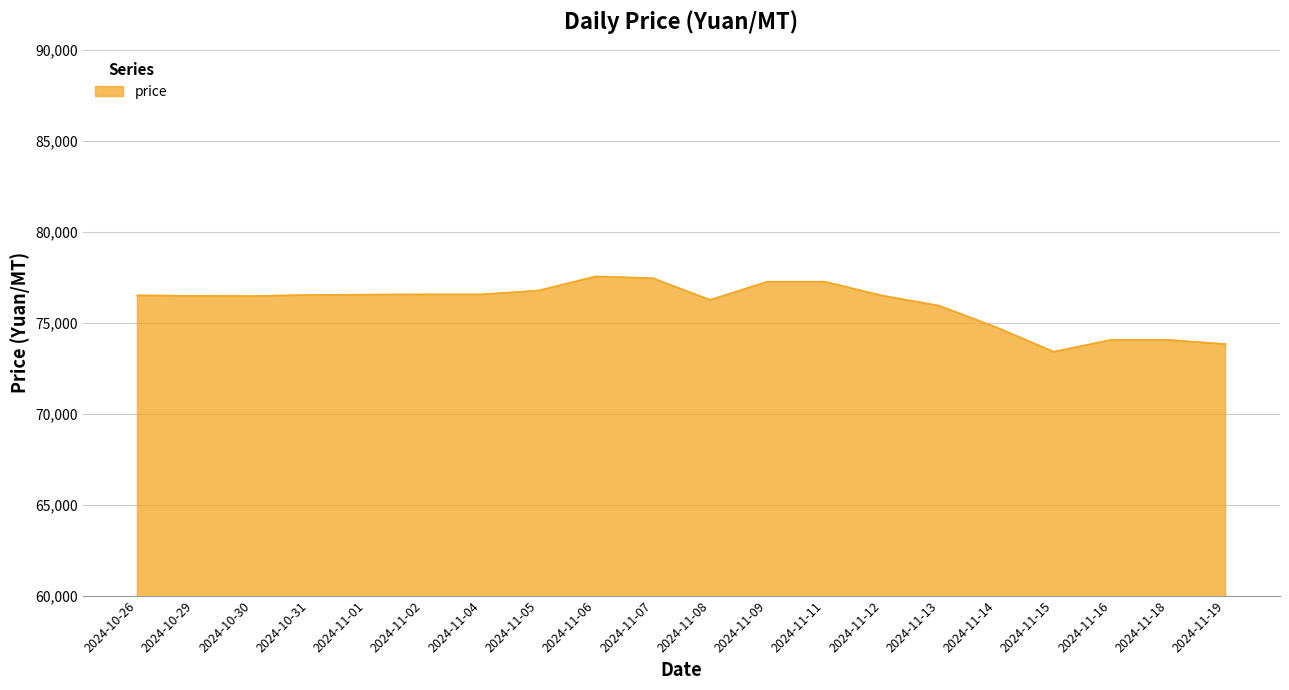

What is the minimum value shown in the chart?

73400